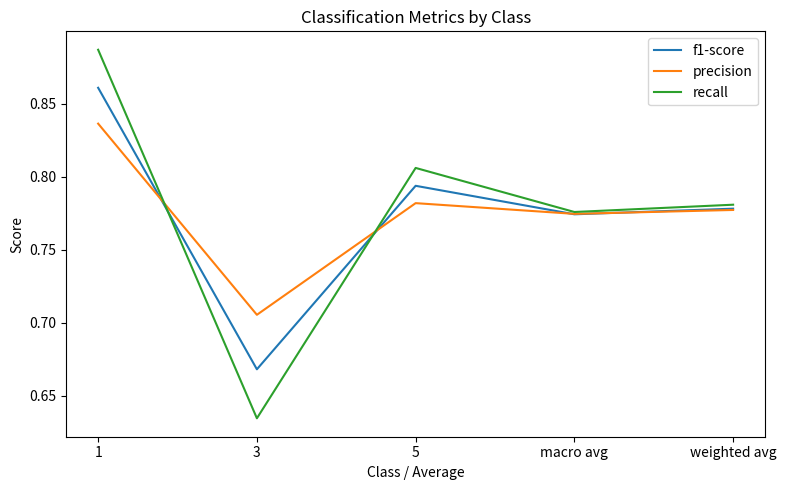

Between 1 and macro avg, which series saw the biggest shift?

recall